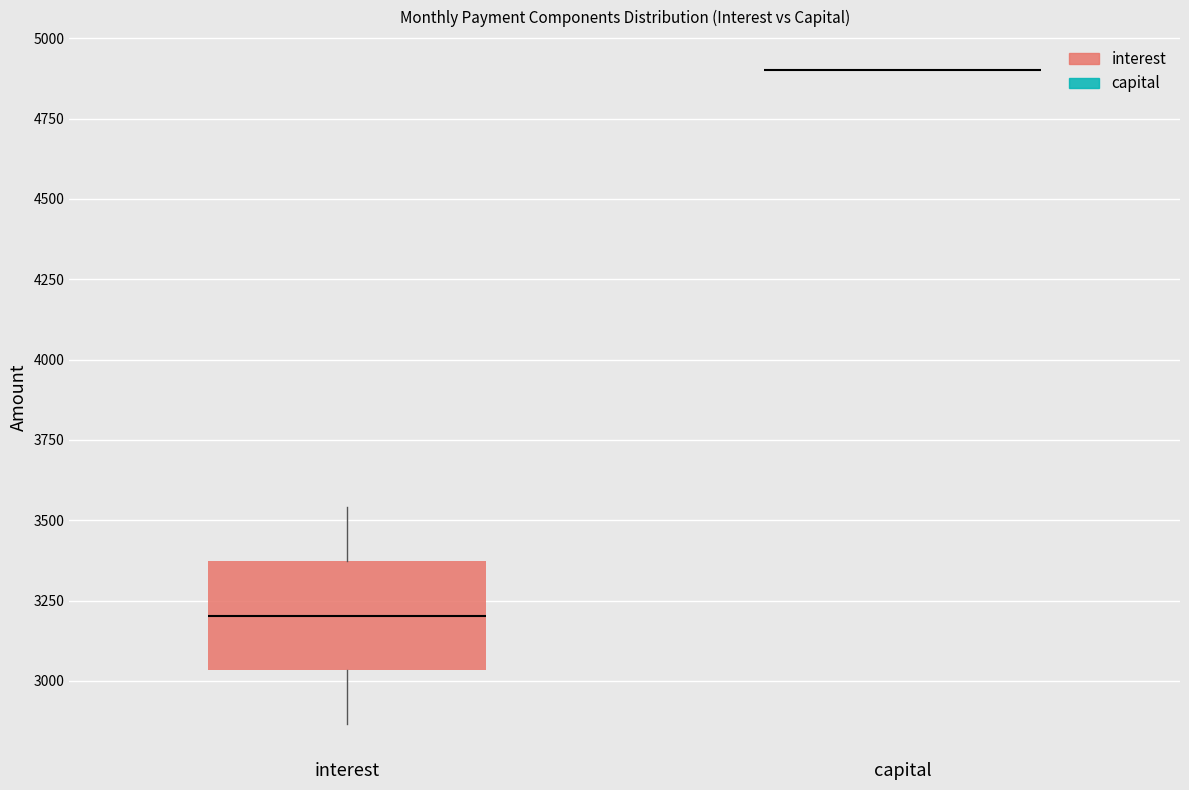

Which box is the tallest, from its lower edge to its upper edge?

interest